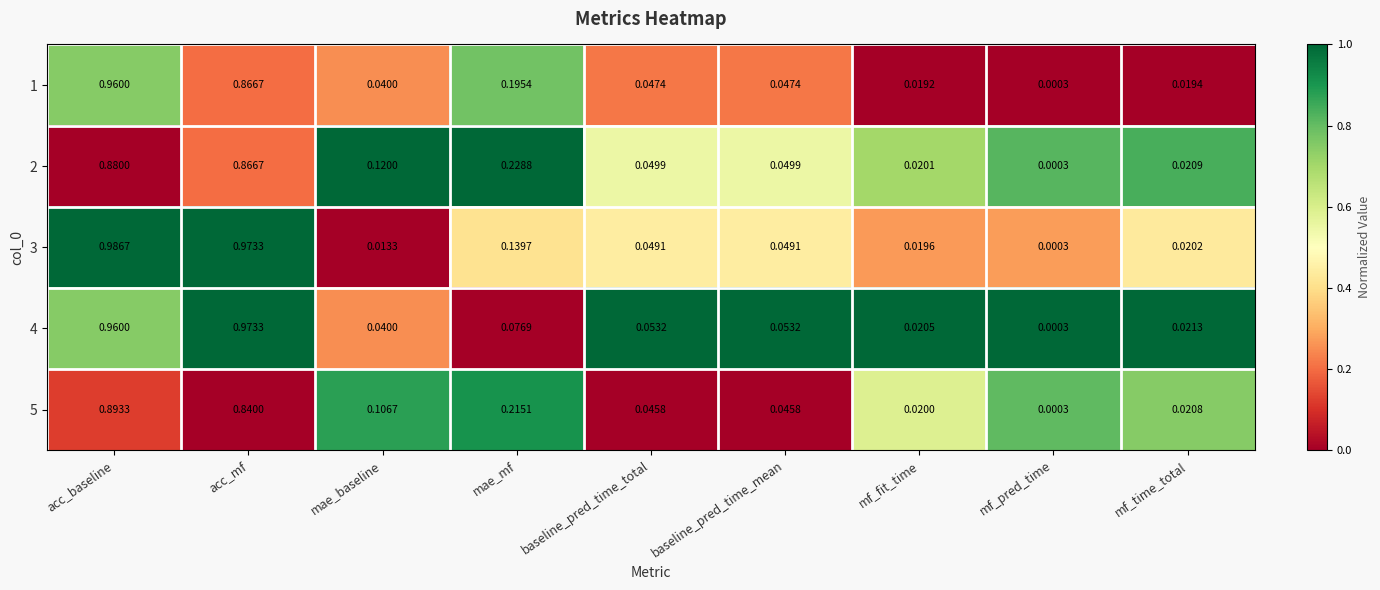

At which label does 5 reach its minimum?

mf_pred_time